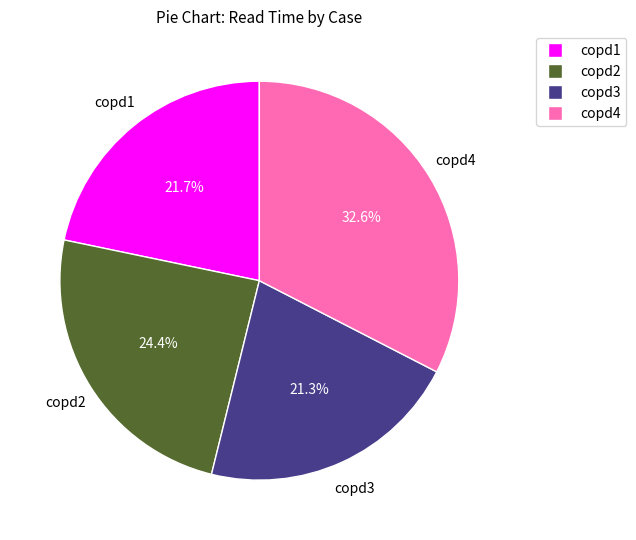

Between copd4 and copd1, which is larger?

copd4